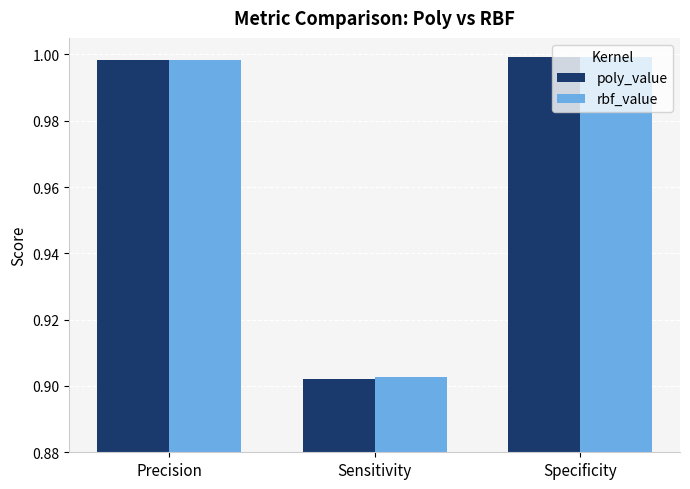

At how many categories does at least one series exceed 0?

3